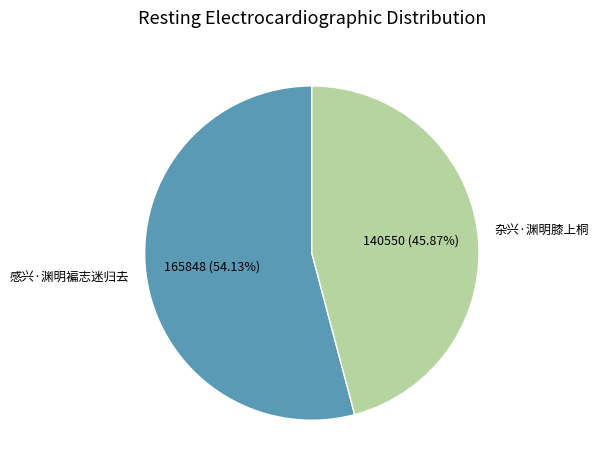

Approximately how many times larger is the value at 杂兴·渊明膝上桐 compared to 感兴·渊明褊志迷归去?

0.8